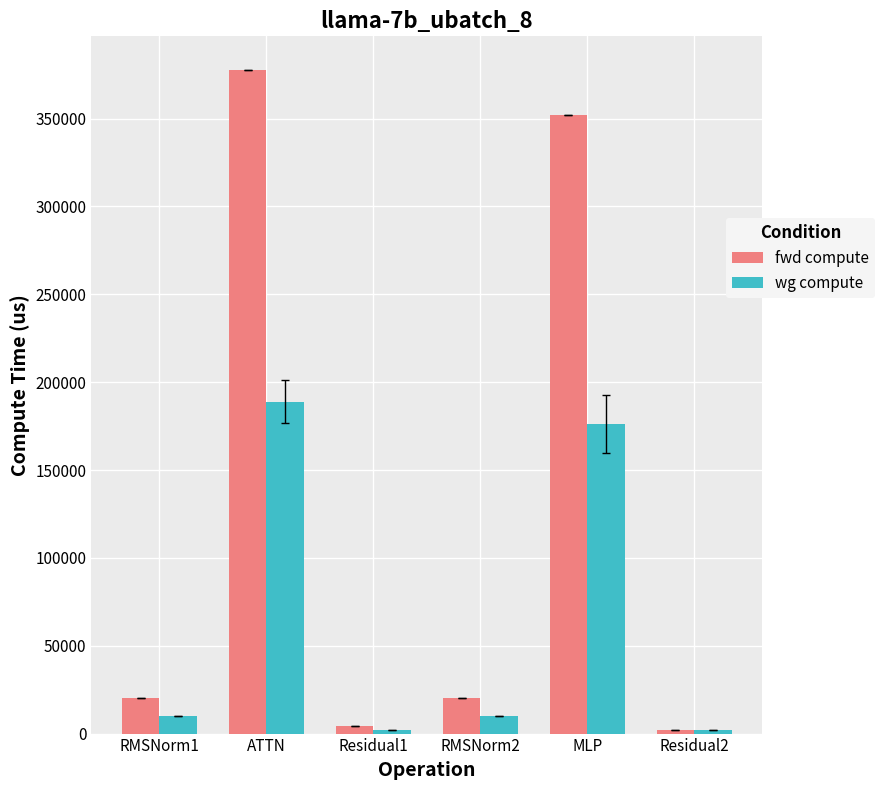

What is the average value of the fwd compute series?

129342.1